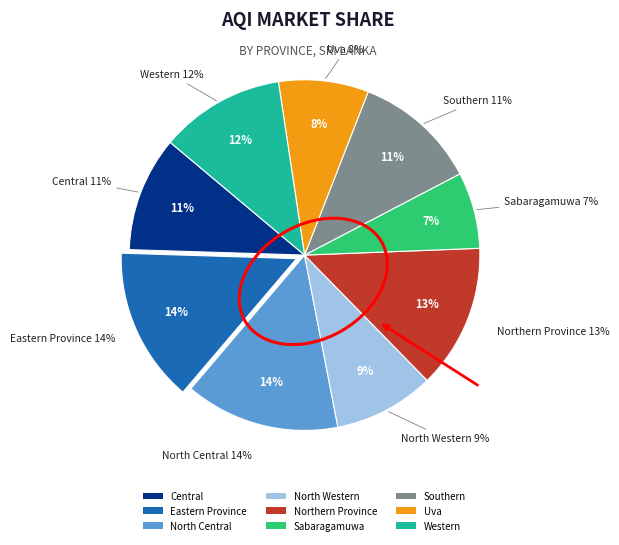

Between Western and Eastern Province, which is larger?

Eastern Province